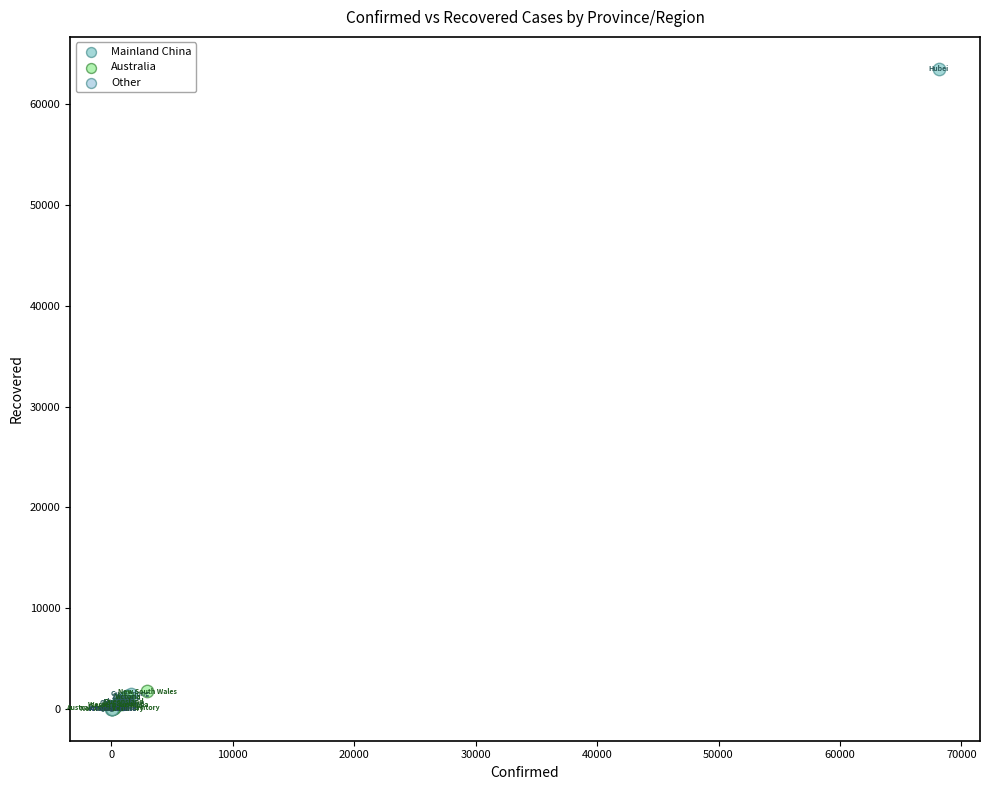

What are all the series names shown in the legend?

Mainland China, Australia, Other